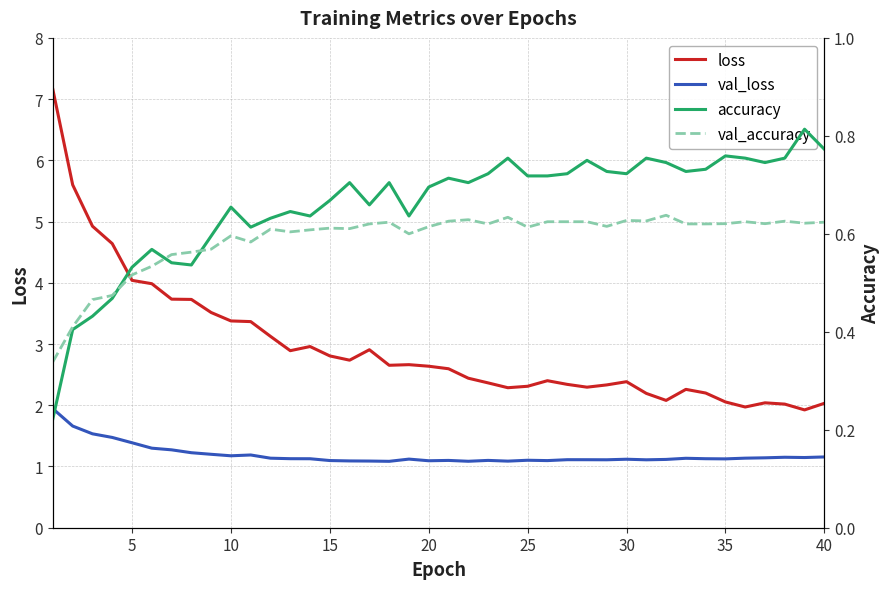

What is the average value of the accuracy series?

0.7